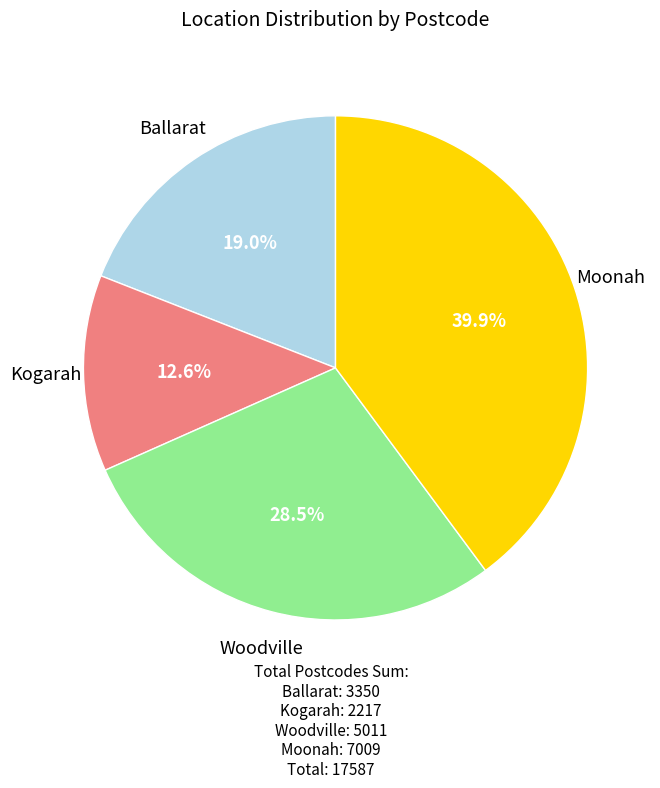

Approximately how many times larger is the value at Moonah compared to Kogarah?

3.2